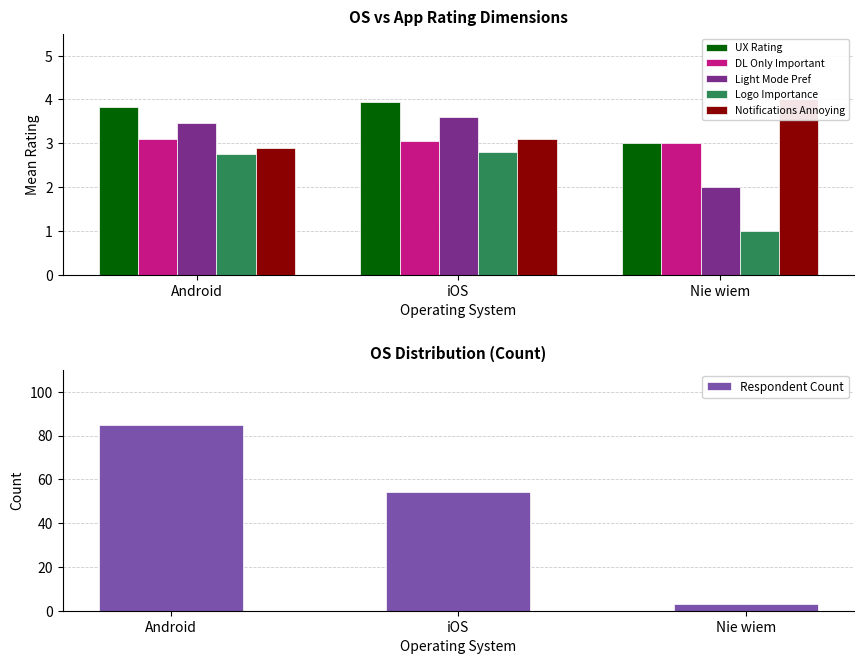

What is the lowest value of the Logo Importance series?

1.0